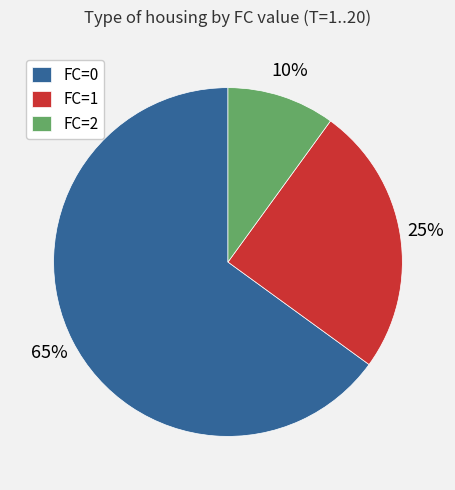

How many slices are in this pie chart?

3